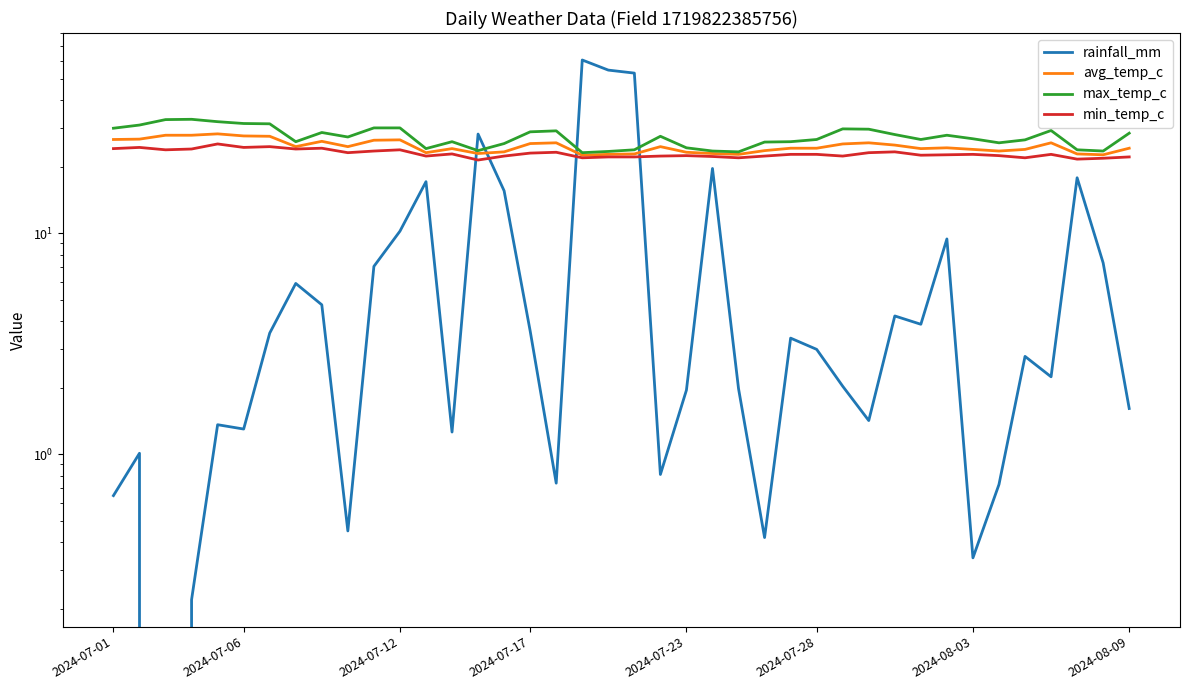

What are all the series names shown in the legend?

rainfall_mm, avg_temp_c, max_temp_c, min_temp_c